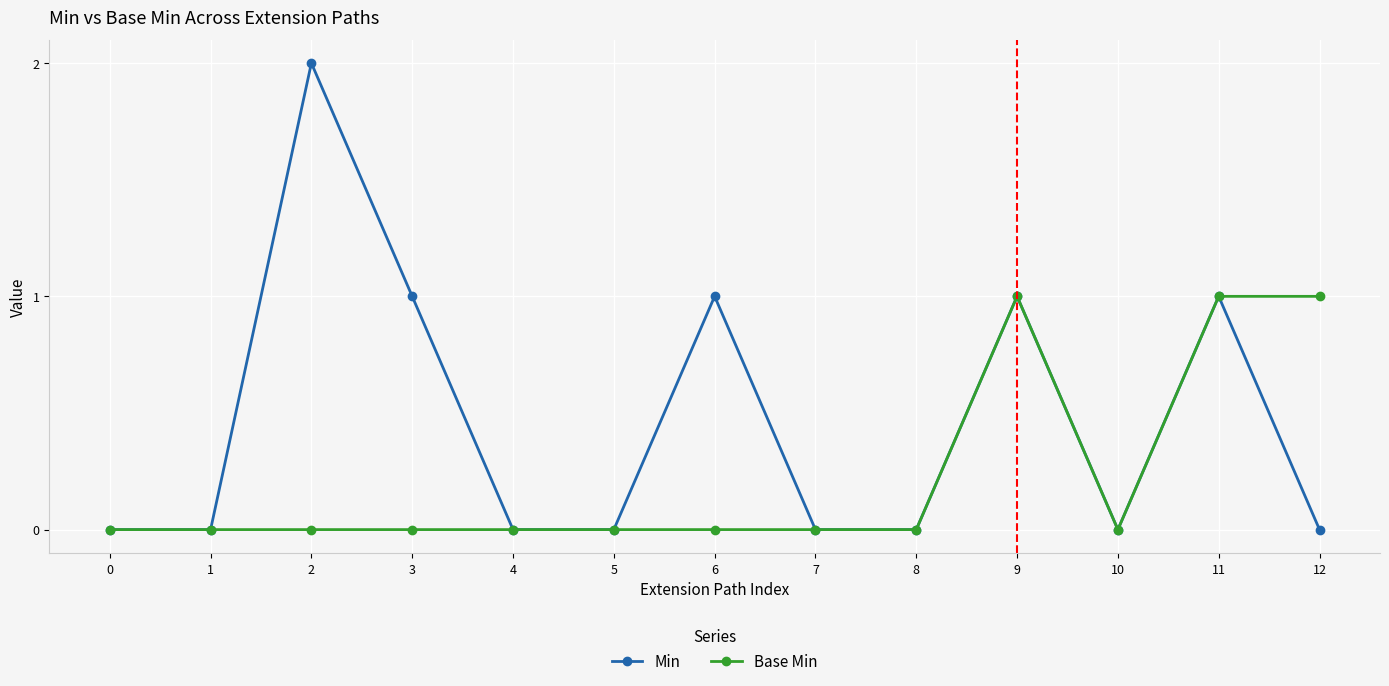

Does the chart have visible grid lines?

Yes